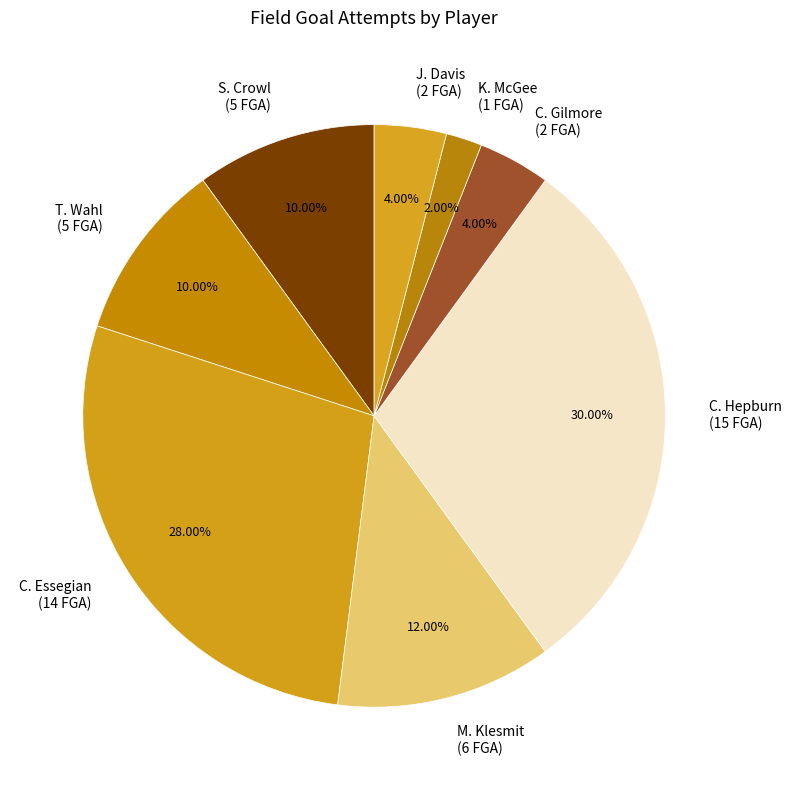

To the nearest percent, what is the average slice percentage?

12%